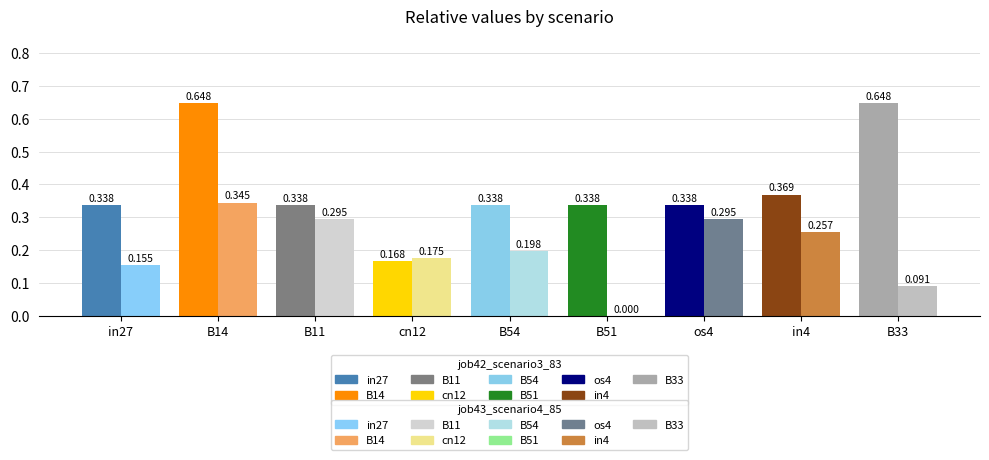

What is the label of the 3rd bar from the left?

B11